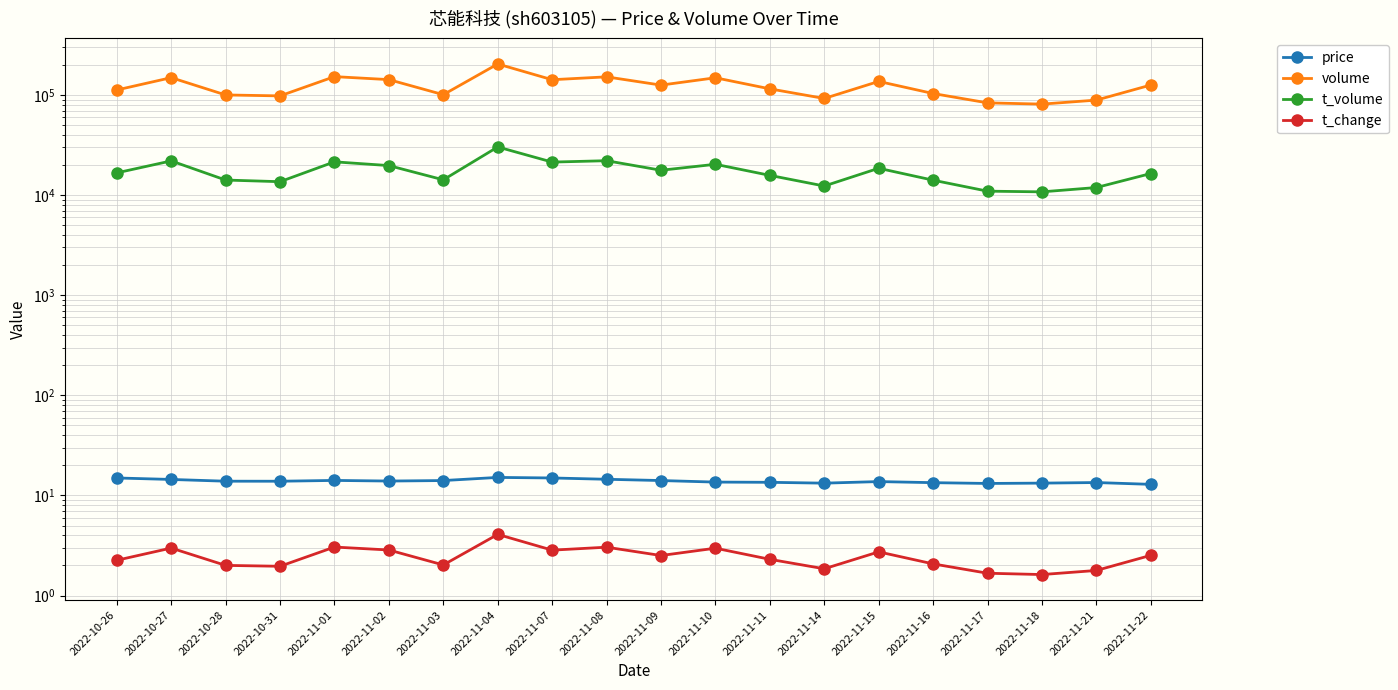

Is the value of volume at 2022-11-10 greater than the value of t_volume at 2022-11-17?

Yes